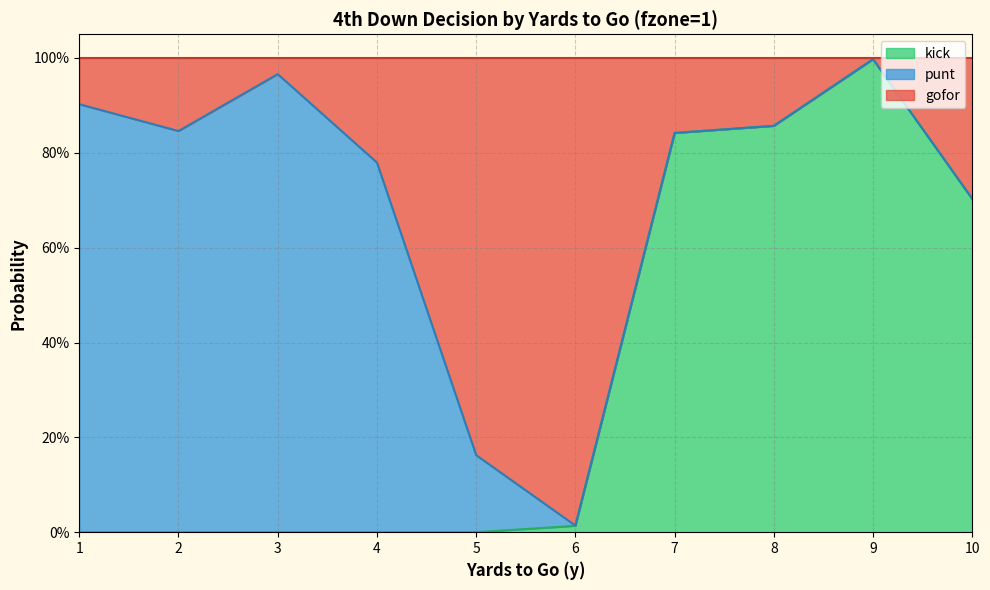

The kick series shows 0.9 at 8. True or false?

True